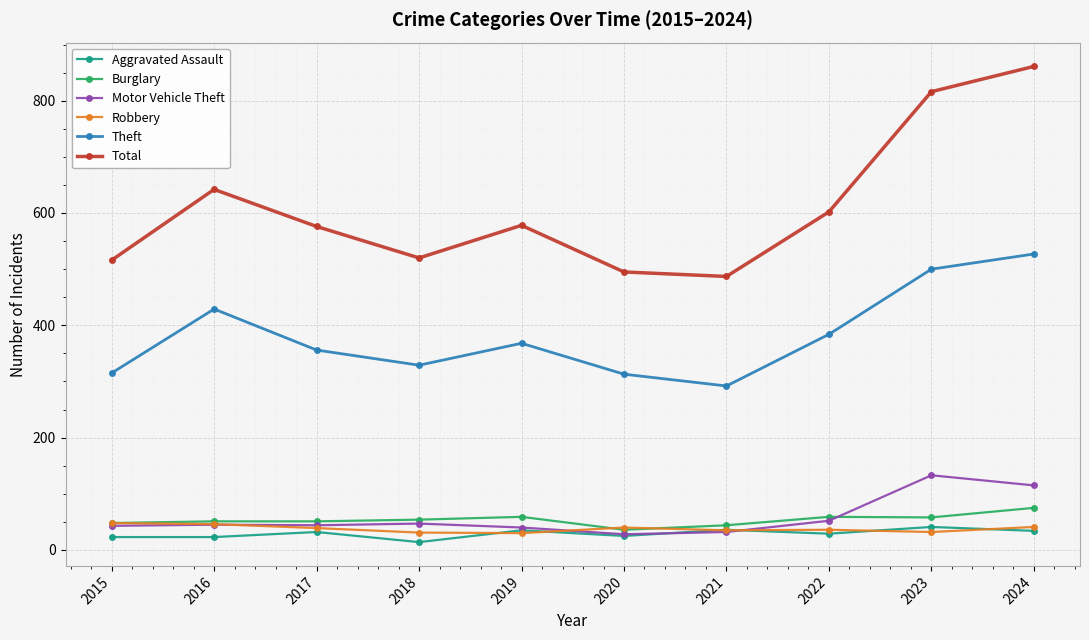

How many distinct data groups are displayed?

6